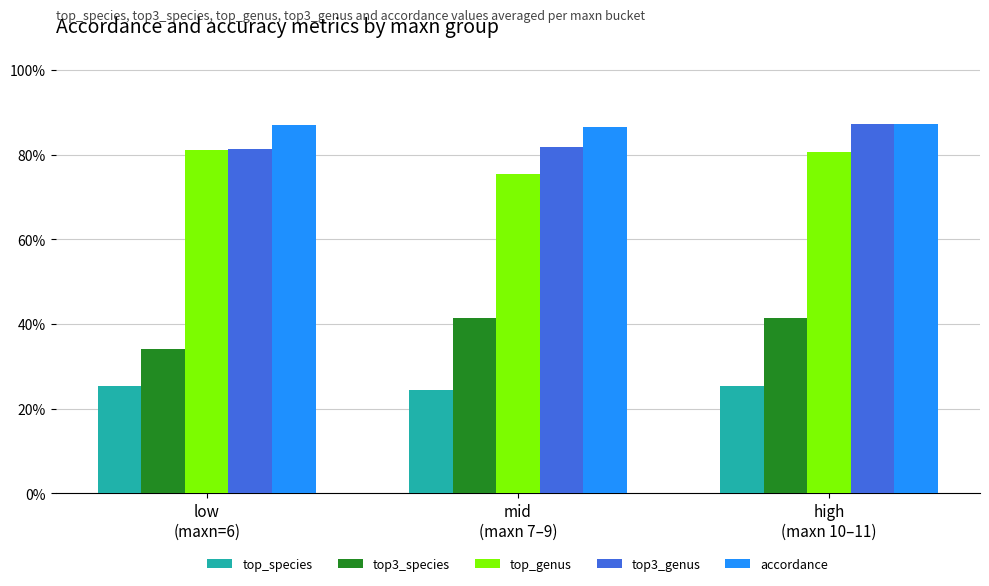

What is the total value across all series at low
(maxn=6)?

3.1